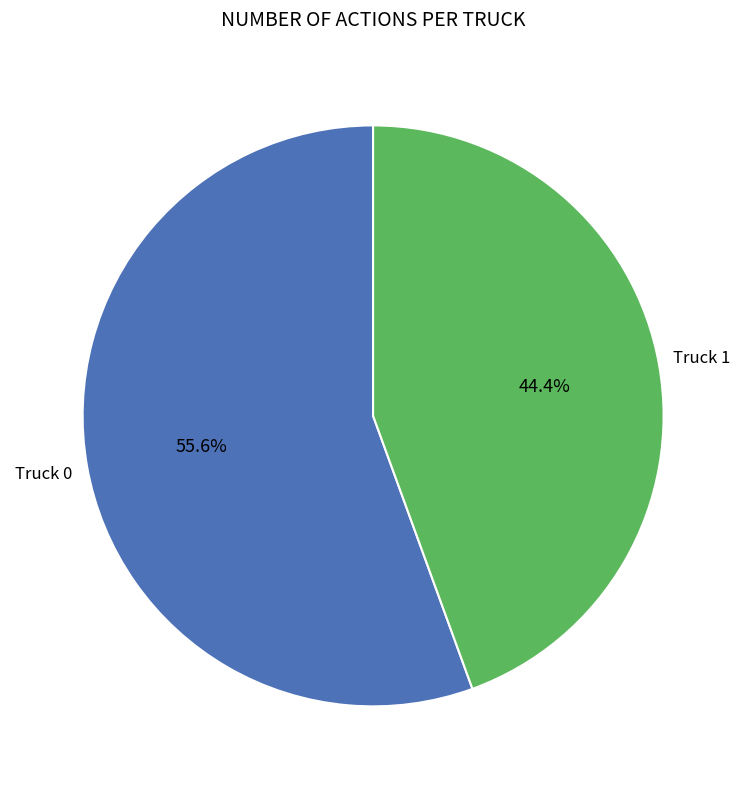

What percentage is the Truck 0 slice, to the nearest percent?

56%